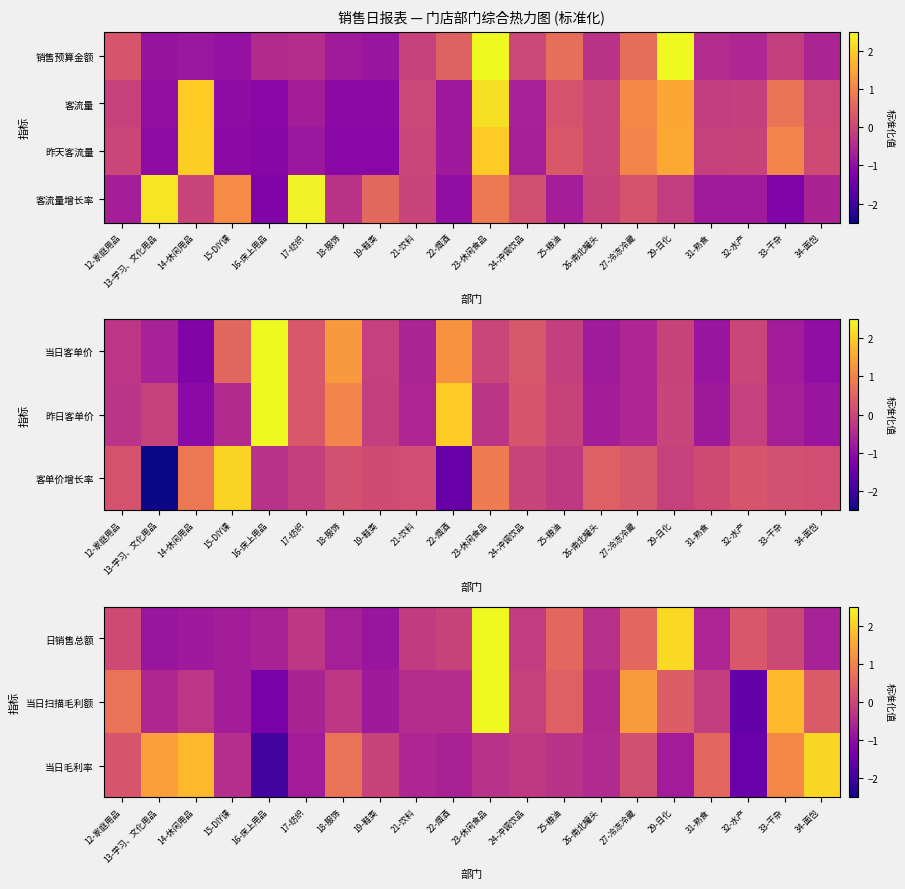

Count the number of categories in the chart.

20